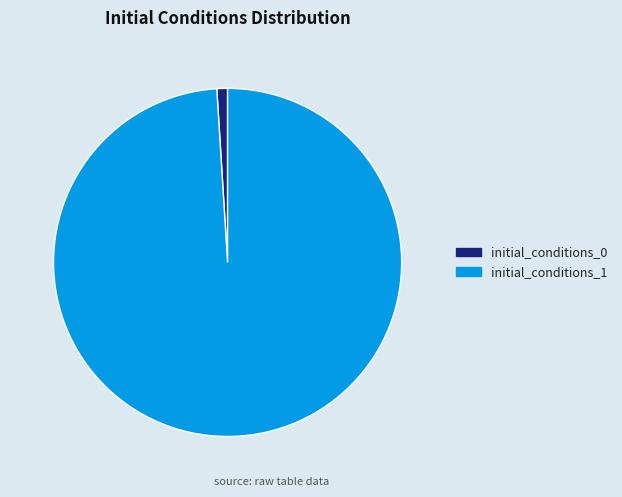

Which category accounts for the majority?

initial_conditions_1